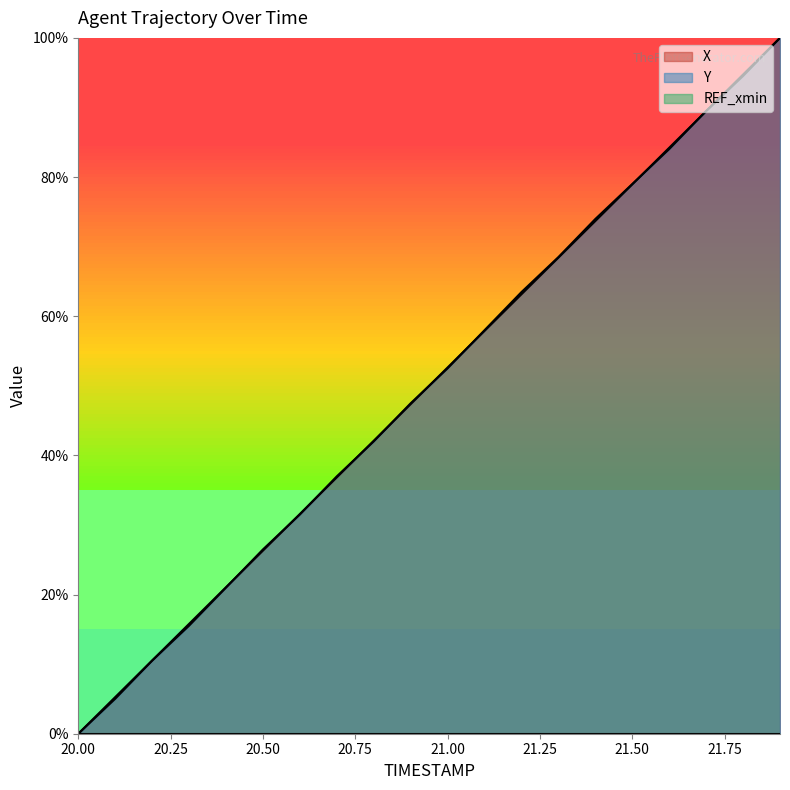

Is it true that X equals 9.1 at 20.6?

False